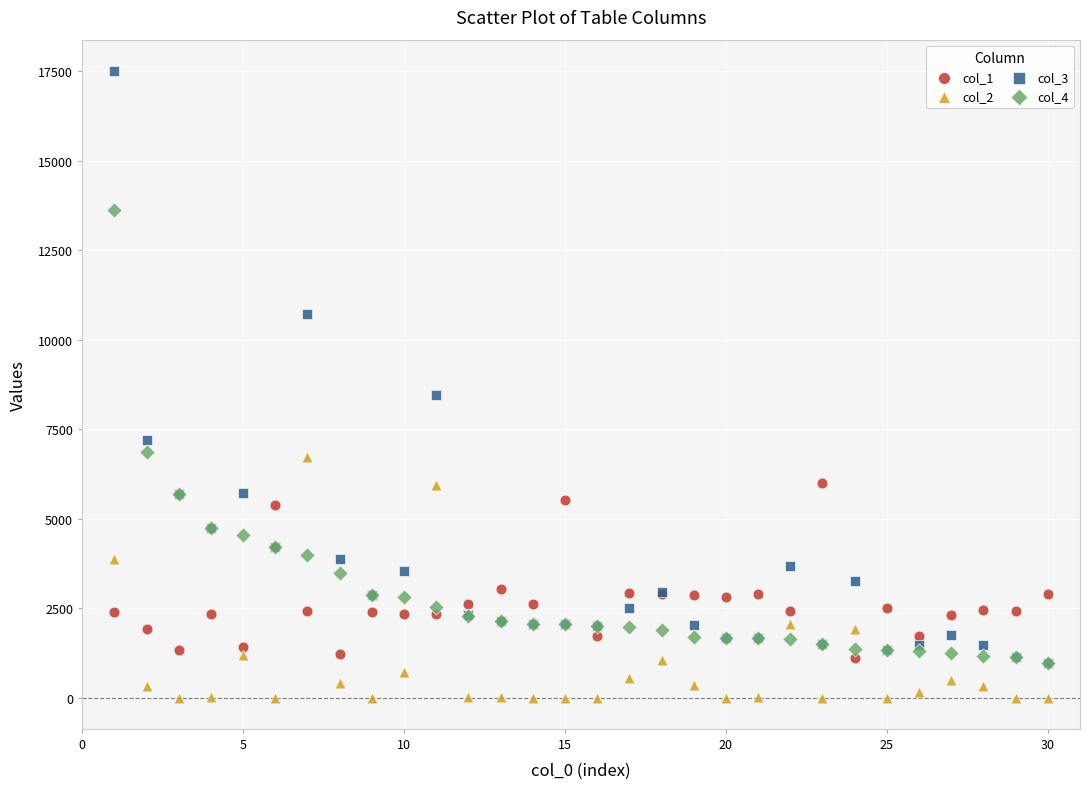

Across all series, what Y value is closest to 8756?

8457